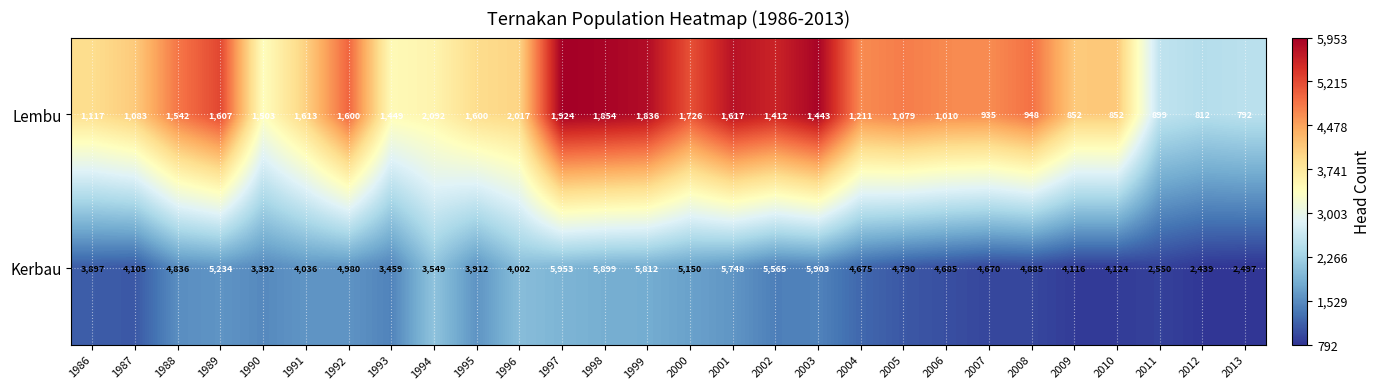

At which category is the sum across all series the highest?

1997